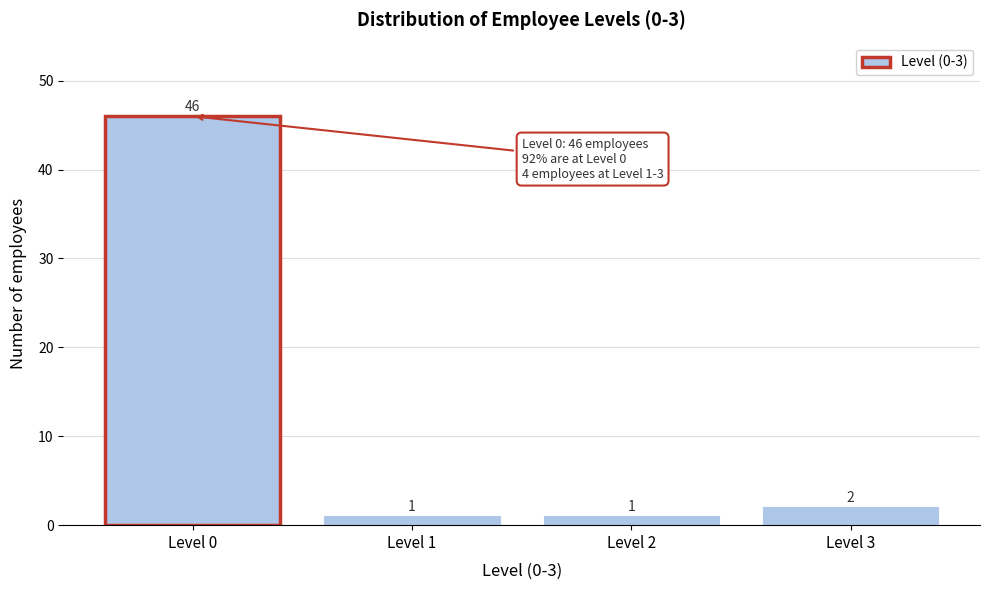

Reading left to right, extract all data points from this chart.

46	1	1	2